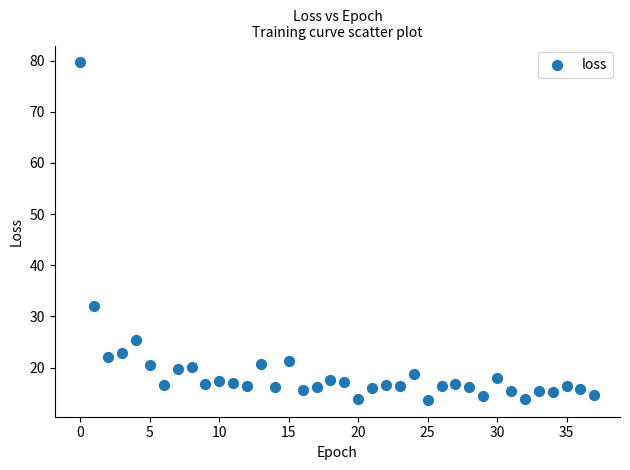

What Y value in the scatter plot is closest to 46?

32.0